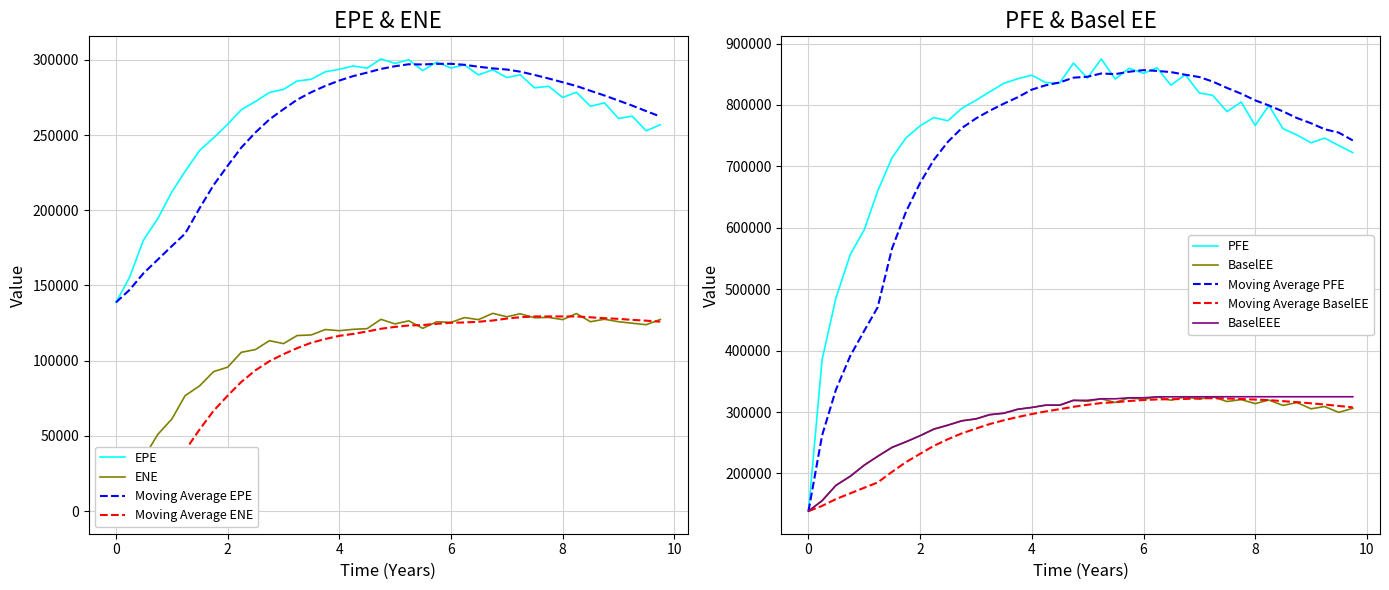

Between 6.24132 and 7.00022, which series saw the biggest shift?

PFE